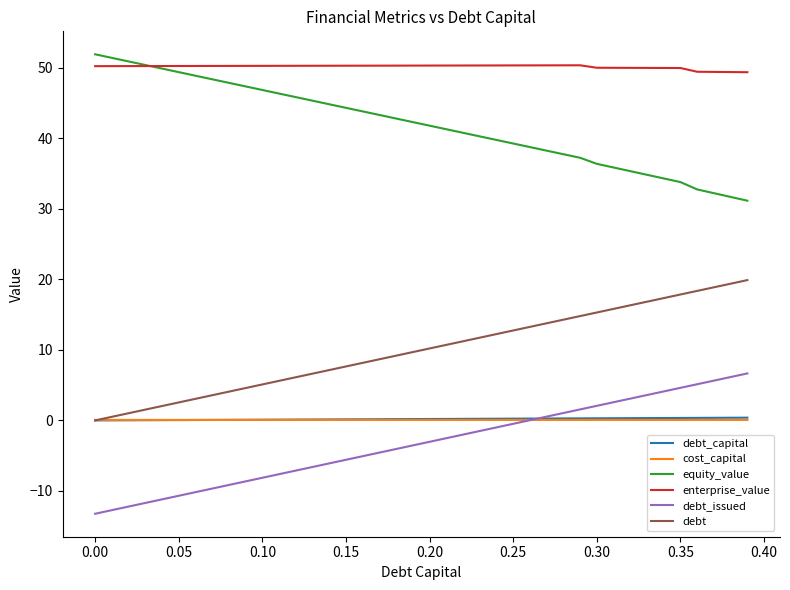

What is the minimum value shown in the chart?

-13.2